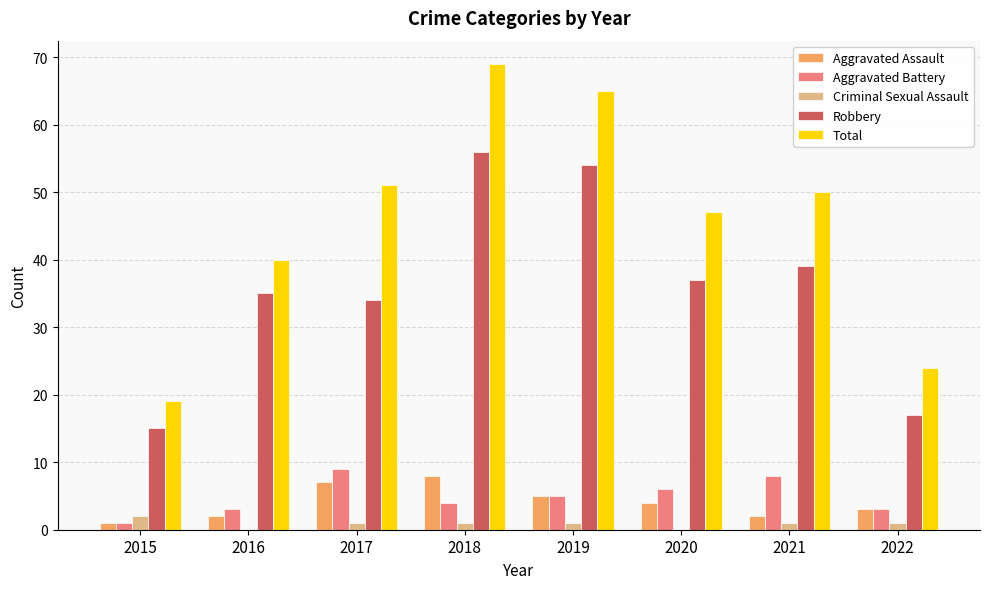

What is the maximum value for Total?

69